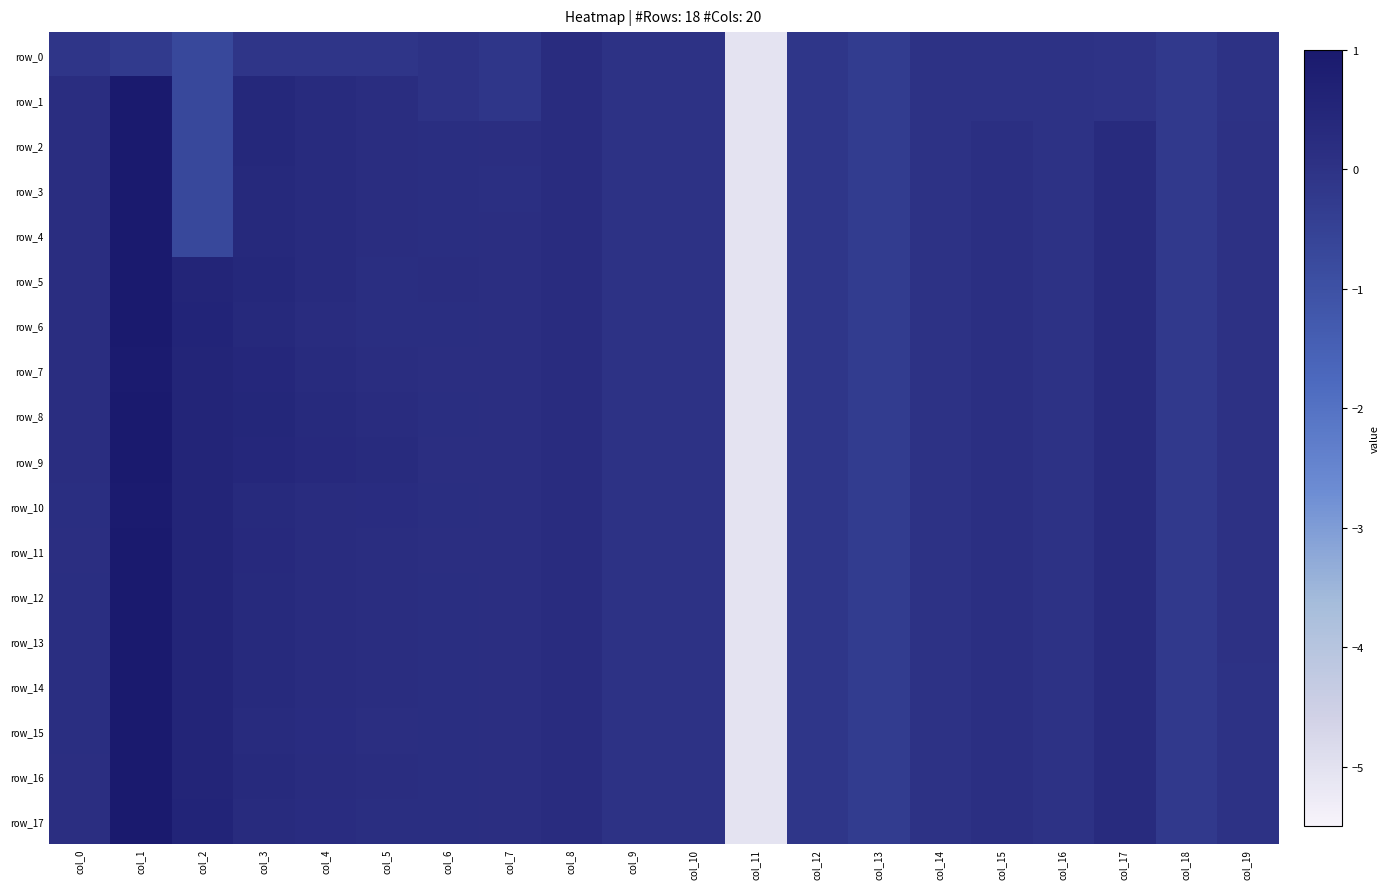

What is the difference between the second highest and minimum values in the row_14 series?

5.6